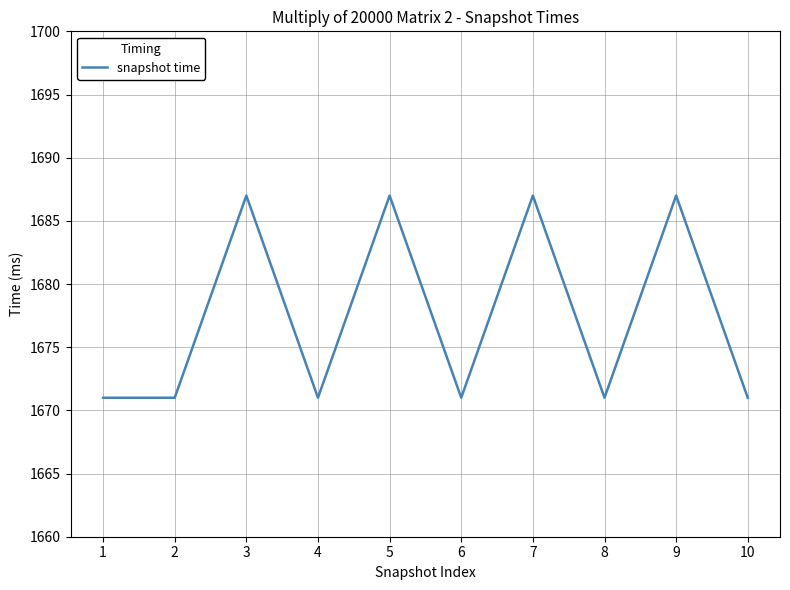

What is the difference between the maximum and minimum values?

16